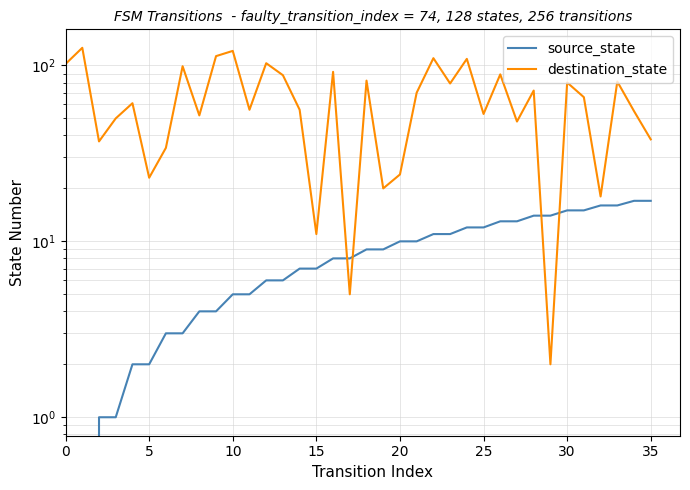

What is the average value of the source_state series?

8